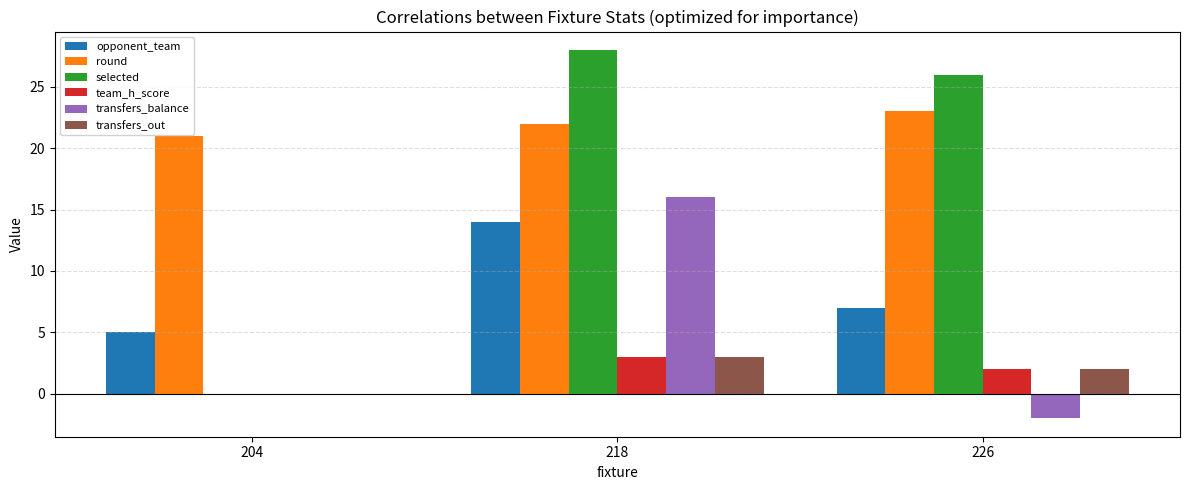

What is the sum of the team_h_score values at 226 and 204?

2